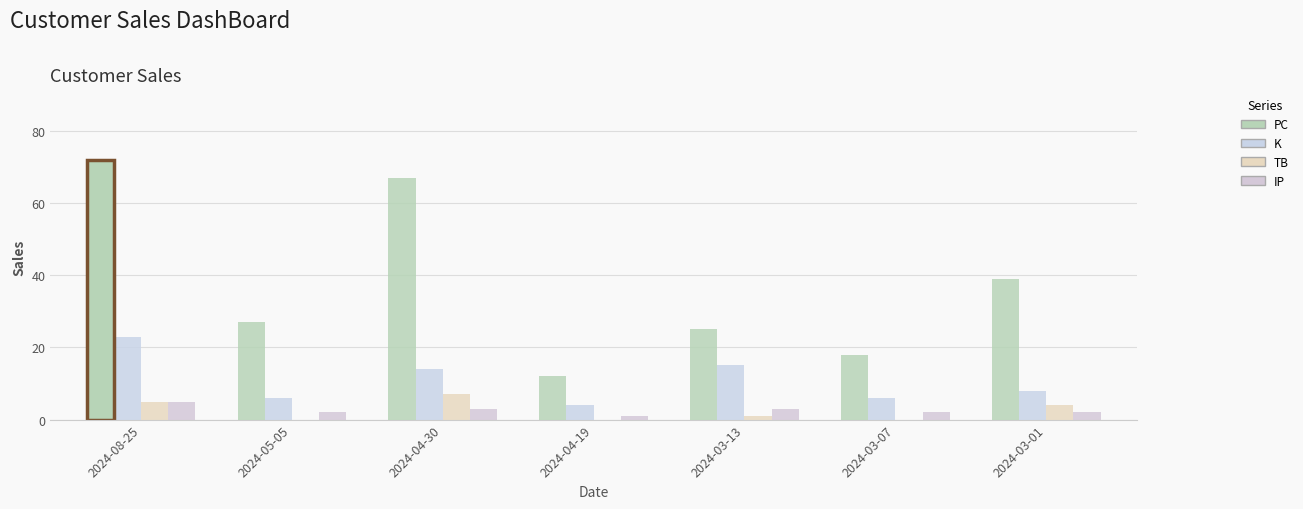

The value of TB at 2024-05-05 is 4. True or false?

False